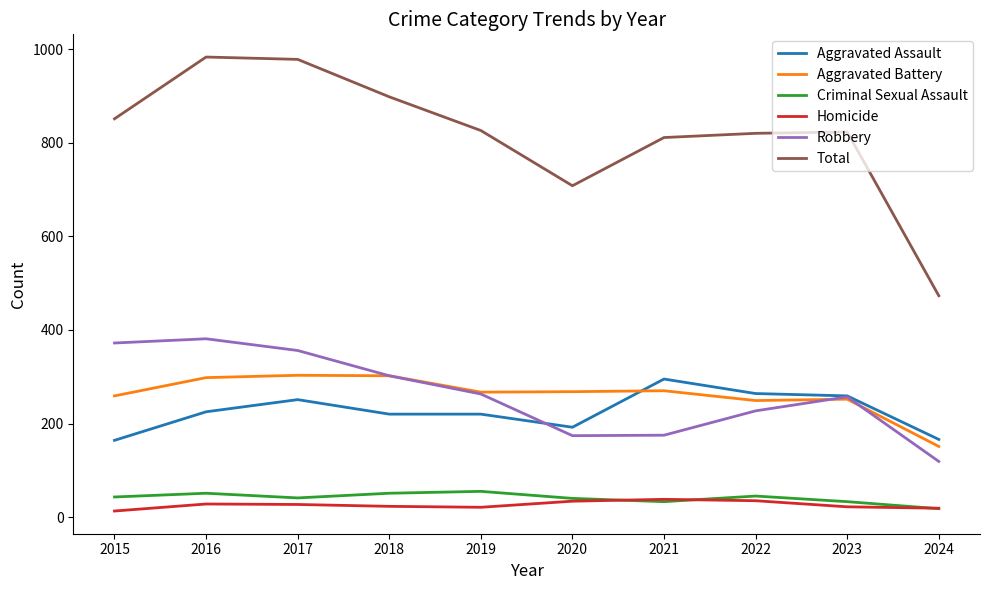

What is the minimum value for Aggravated Assault?

164